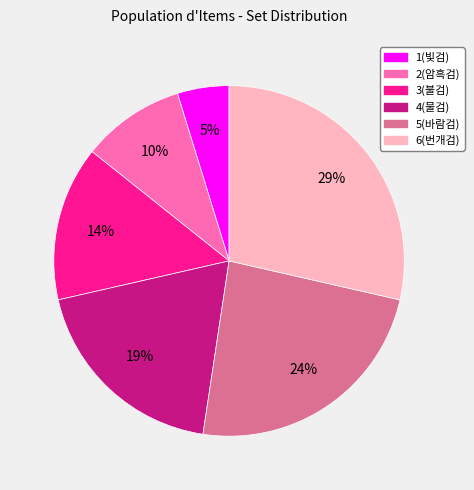

Which has a higher value, 3(불검) or 1(빛검)?

3(불검)